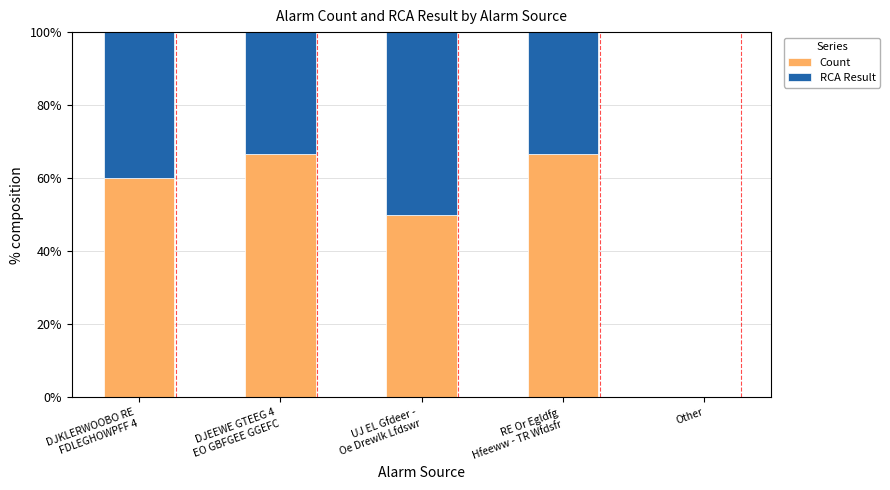

What is the maximum value for Count?

66.7